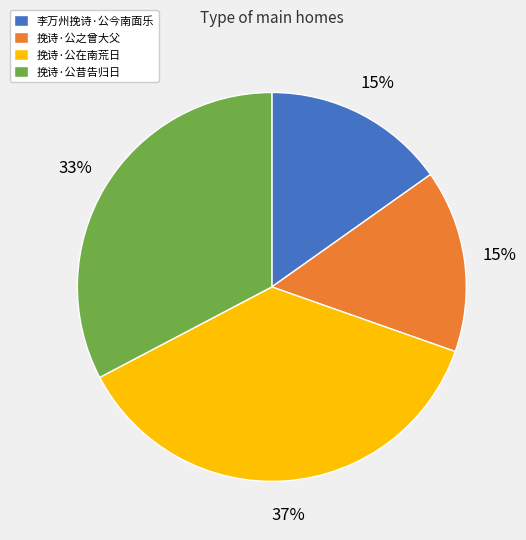

What percentage is the 李万州挽诗·公今南面乐 slice, to the nearest percent?

15%